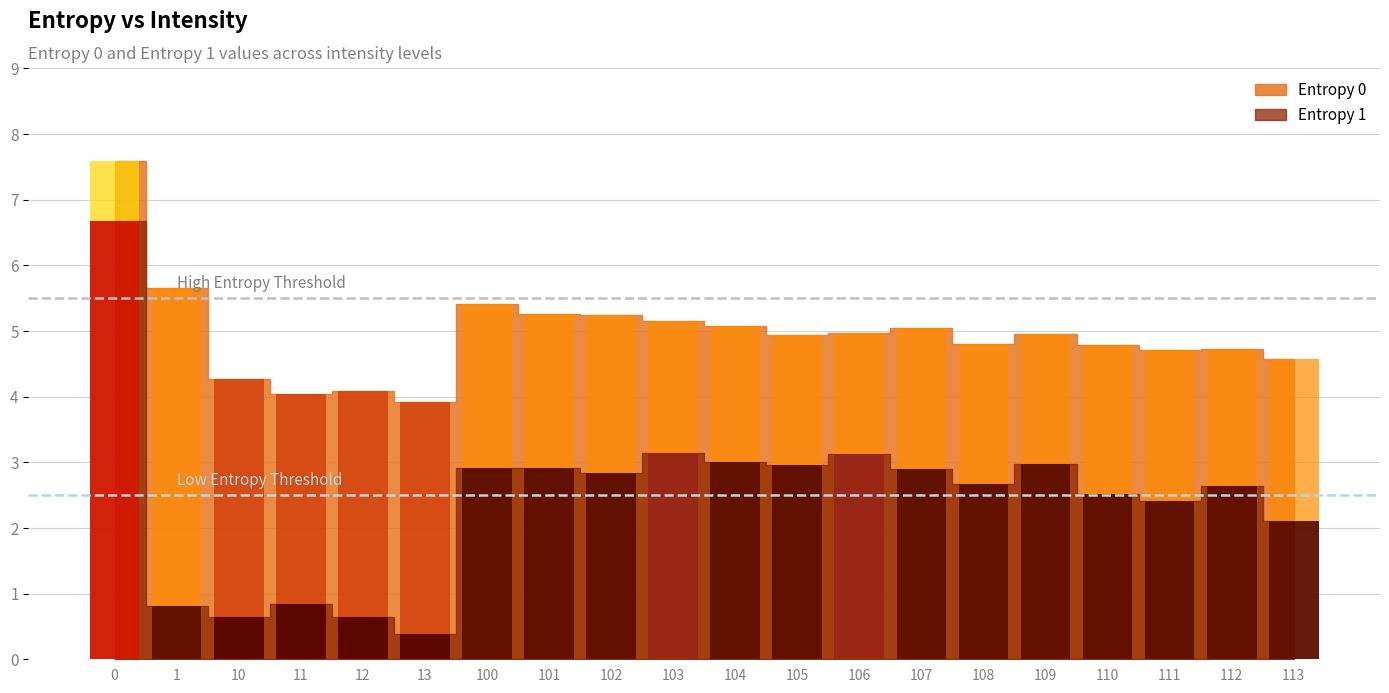

True or false: Entropy 1 has a value of 3.3 at 113.

False